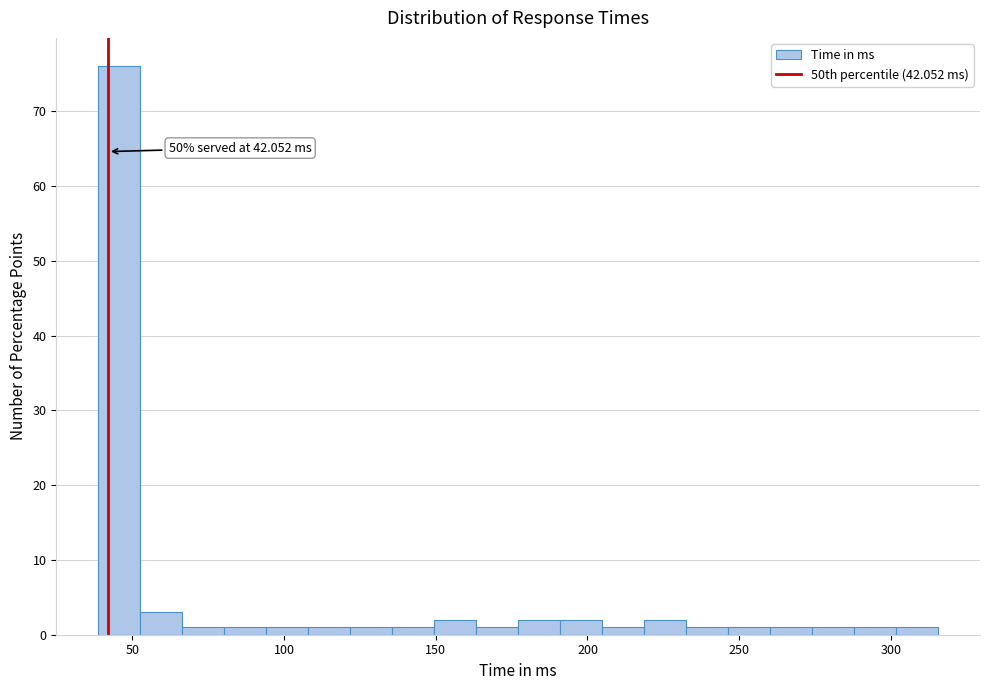

Around what value on the x-axis is the tallest bar? Give the approximate position of its centre, as read against the axis.

45